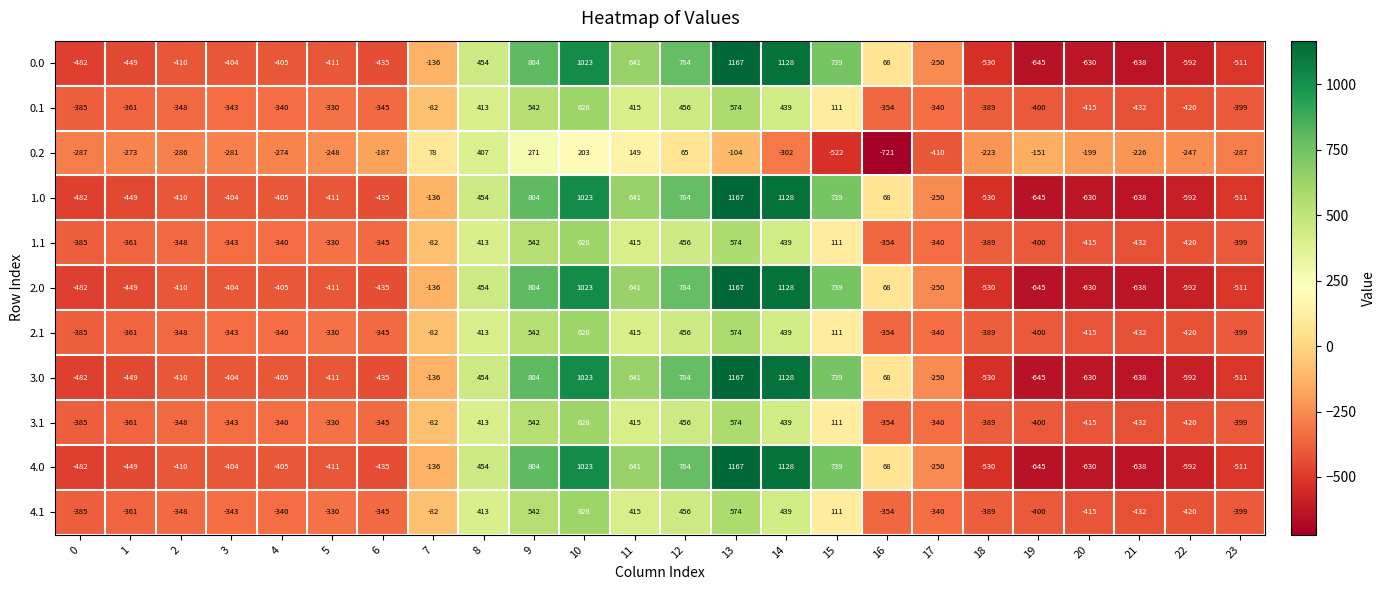

What is the smallest value displayed?

-721